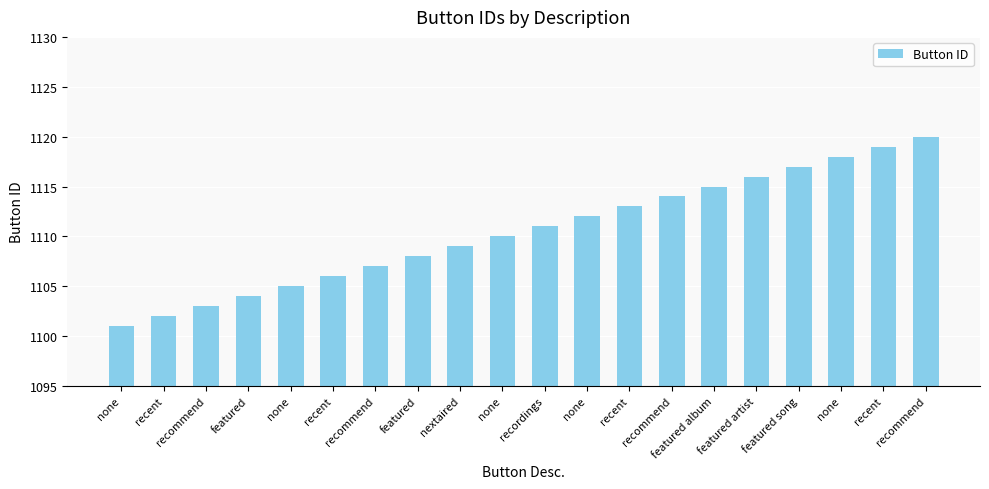

True or false: the data shows 300 at recent.

False